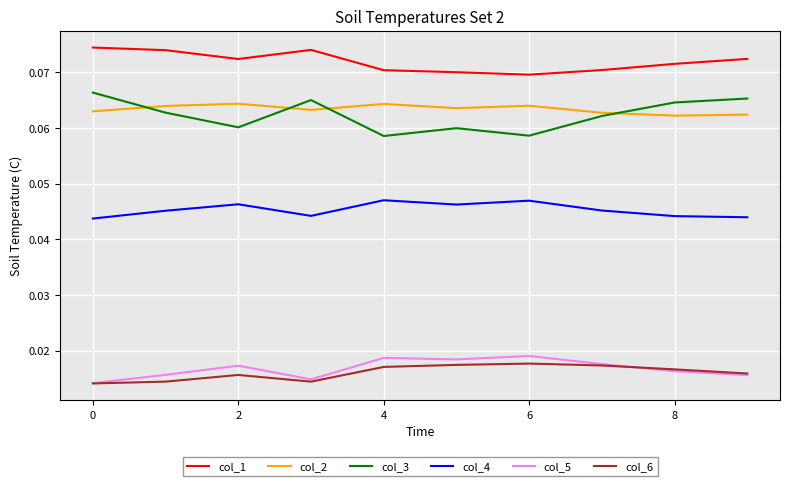

True or false: col_3 and col_1 cross at least once.

False